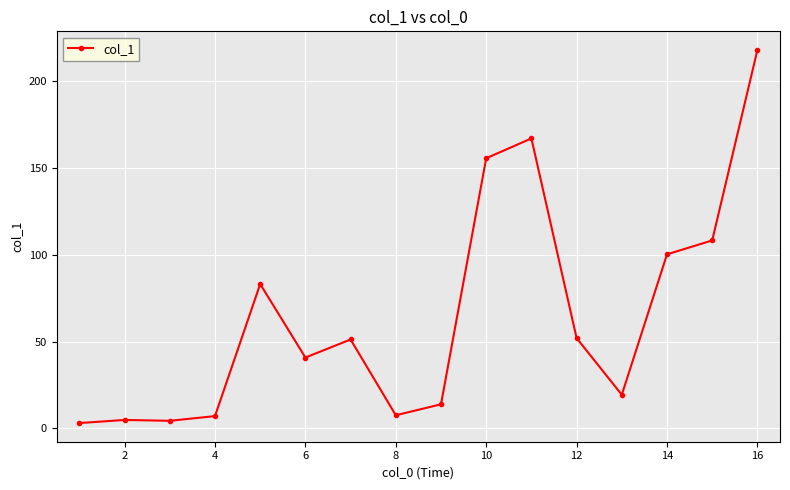

What is the maximum value shown in the chart?

217.8